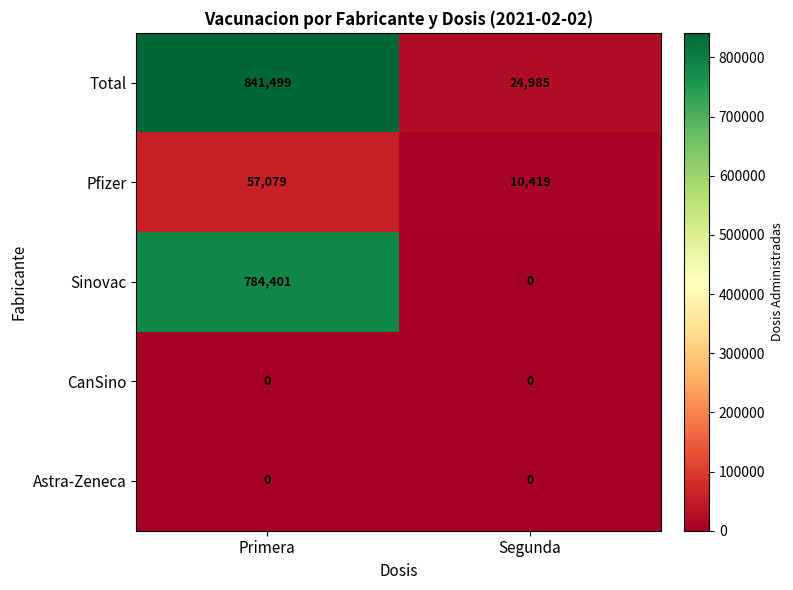

The Pfizer series shows 10419 at Segunda. True or false?

True